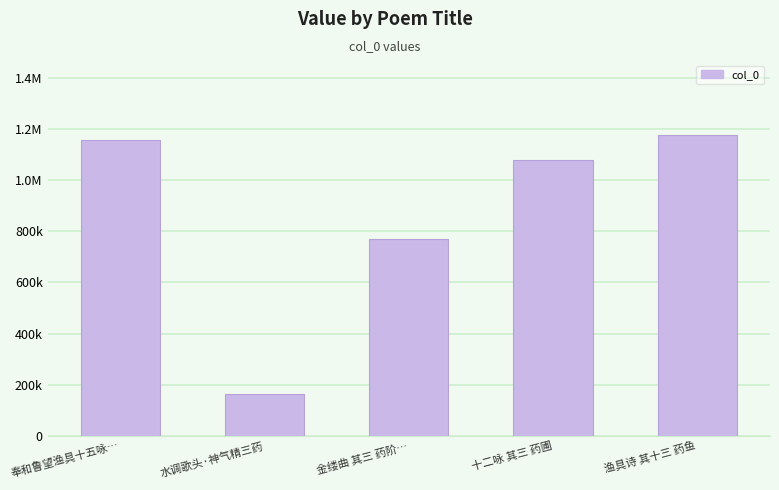

What is the label of the 4th bar from the right?

水调歌头·神气精三药